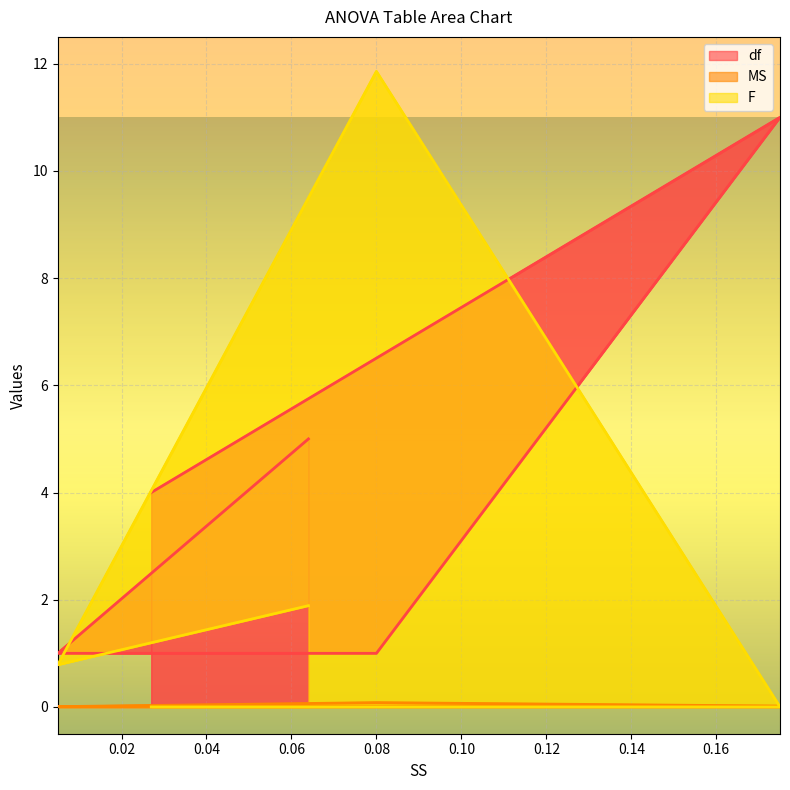

In F, how many points are higher than both neighbors (excluding endpoints)?

1